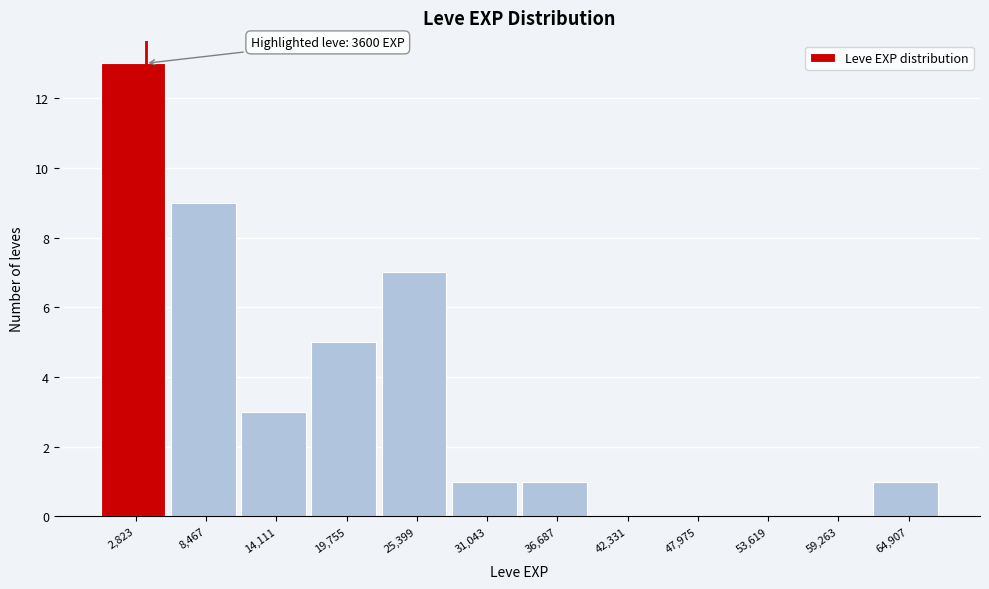

Over which range of the x-axis is the bar tallest?

0 to 6000